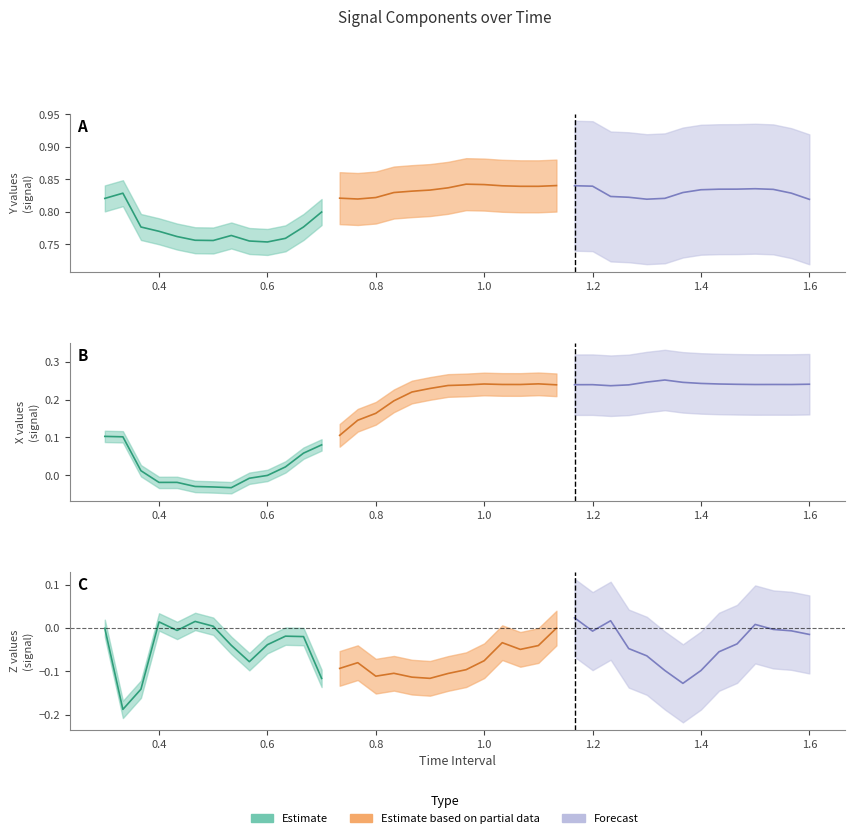

The value of Y at 31 is 0.4. True or false?

False